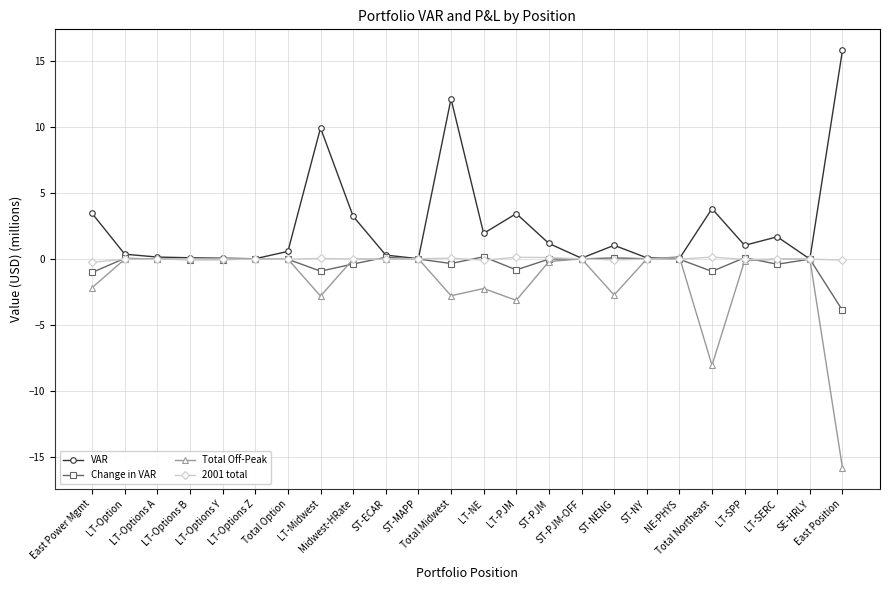

True or false: Change in VAR has more than 2 points higher than both neighbors.

True